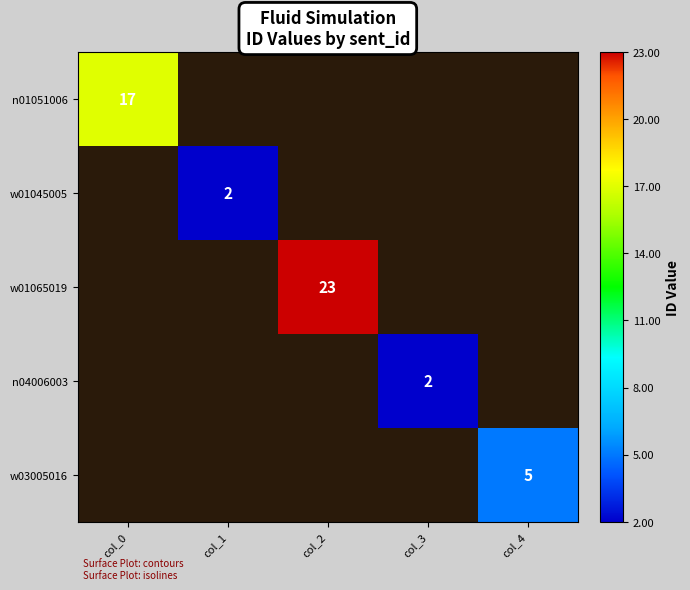

At how many categories does at least one series exceed 13?

2